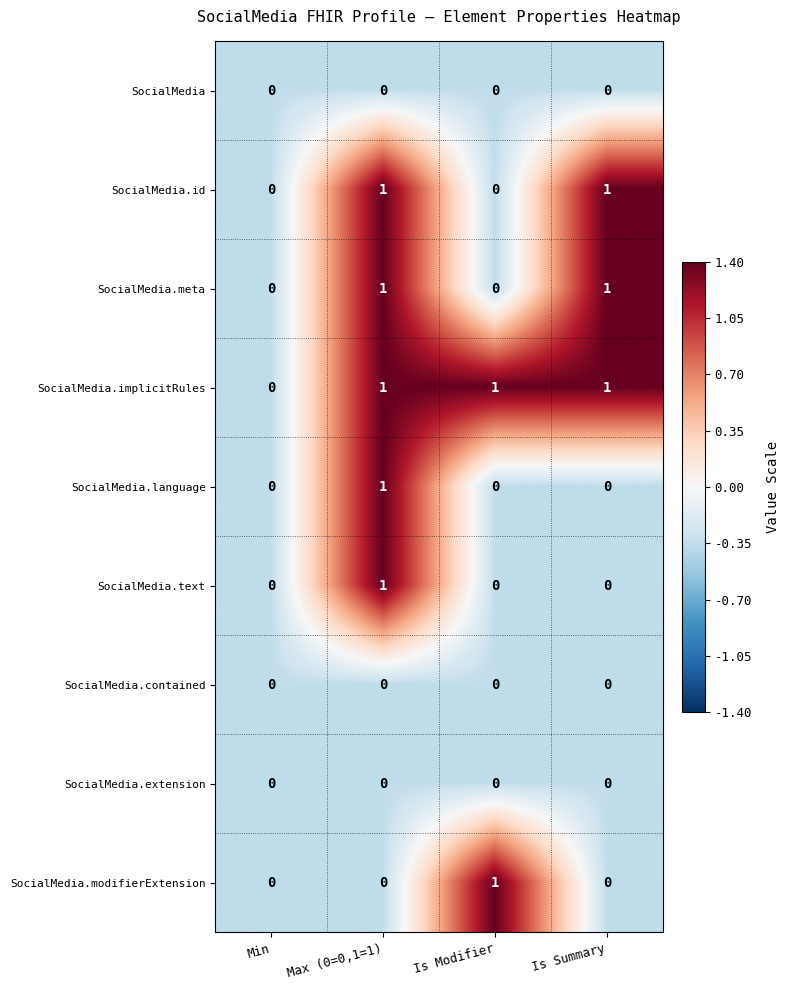

Count the number of categories in the chart.

4